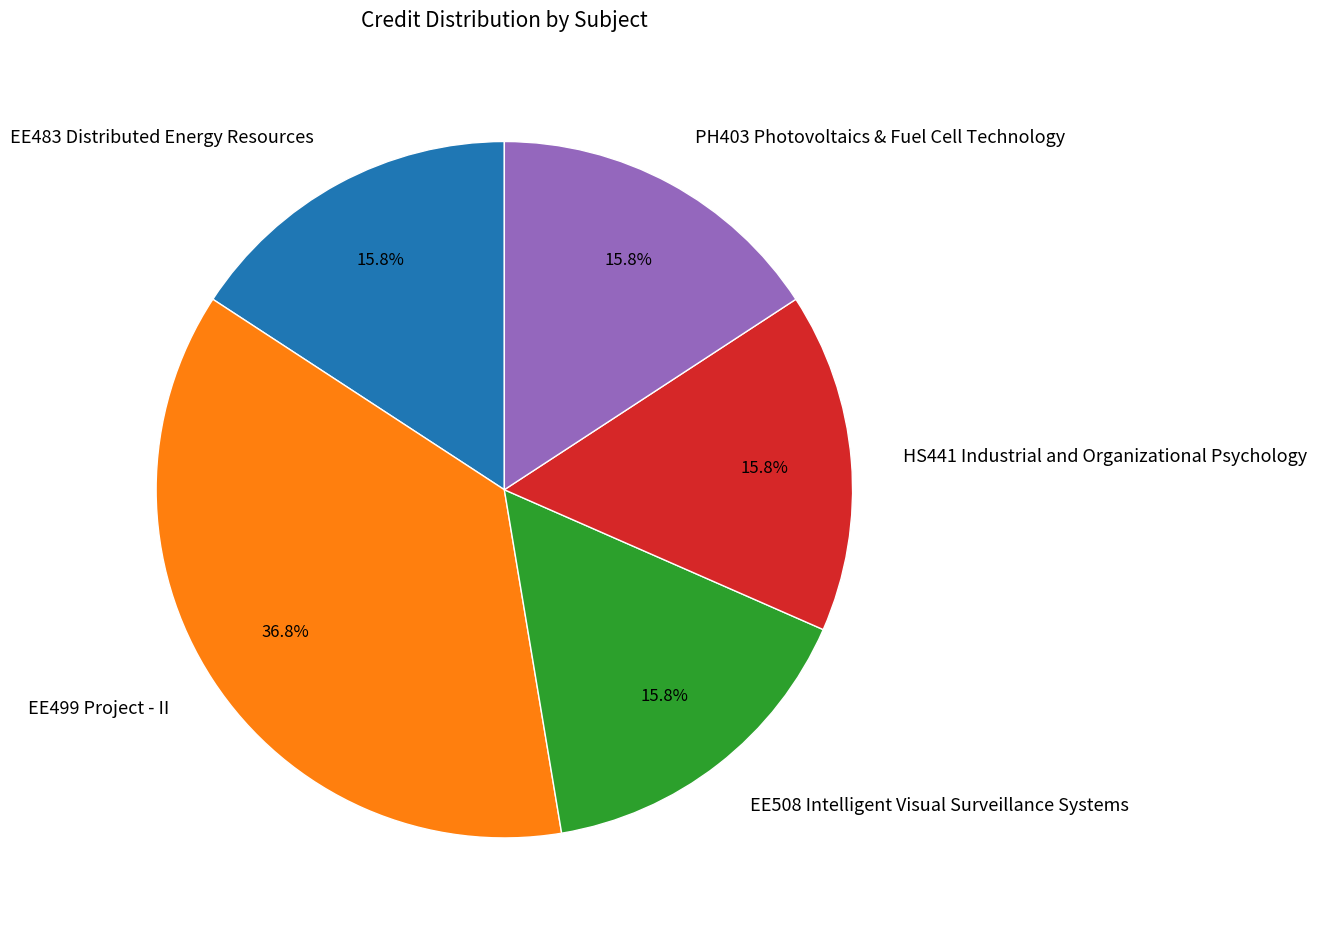

To the nearest percent, what is the average slice percentage?

20%